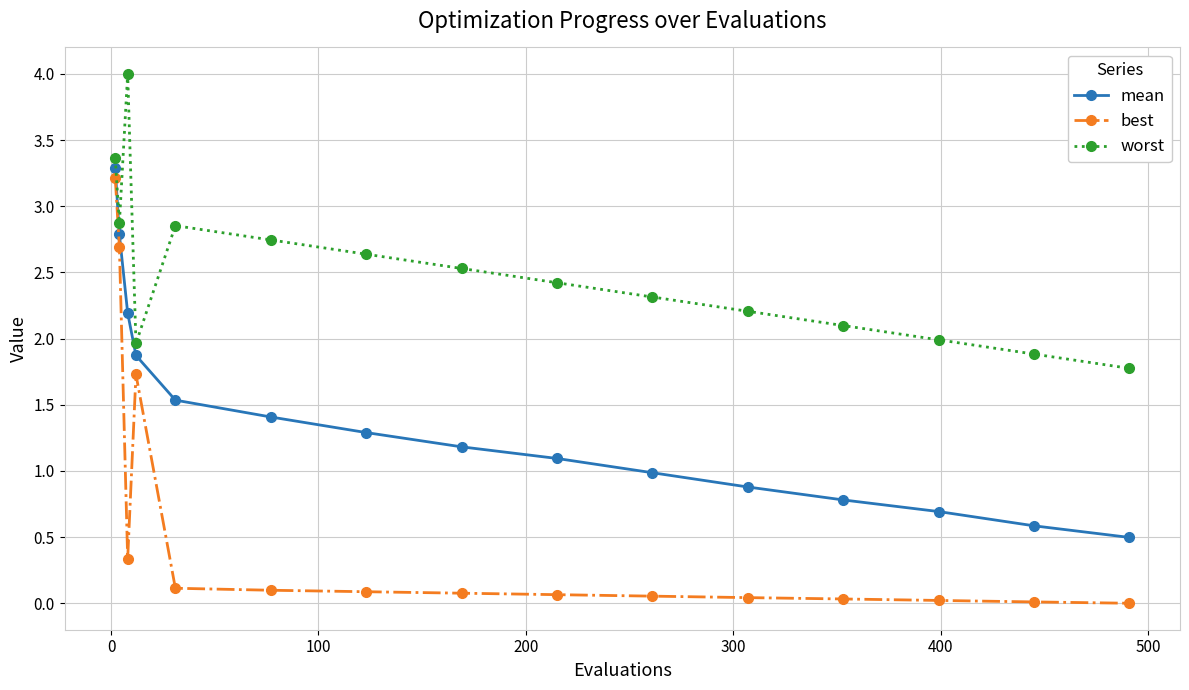

What is the highest value of the mean series?

3.3